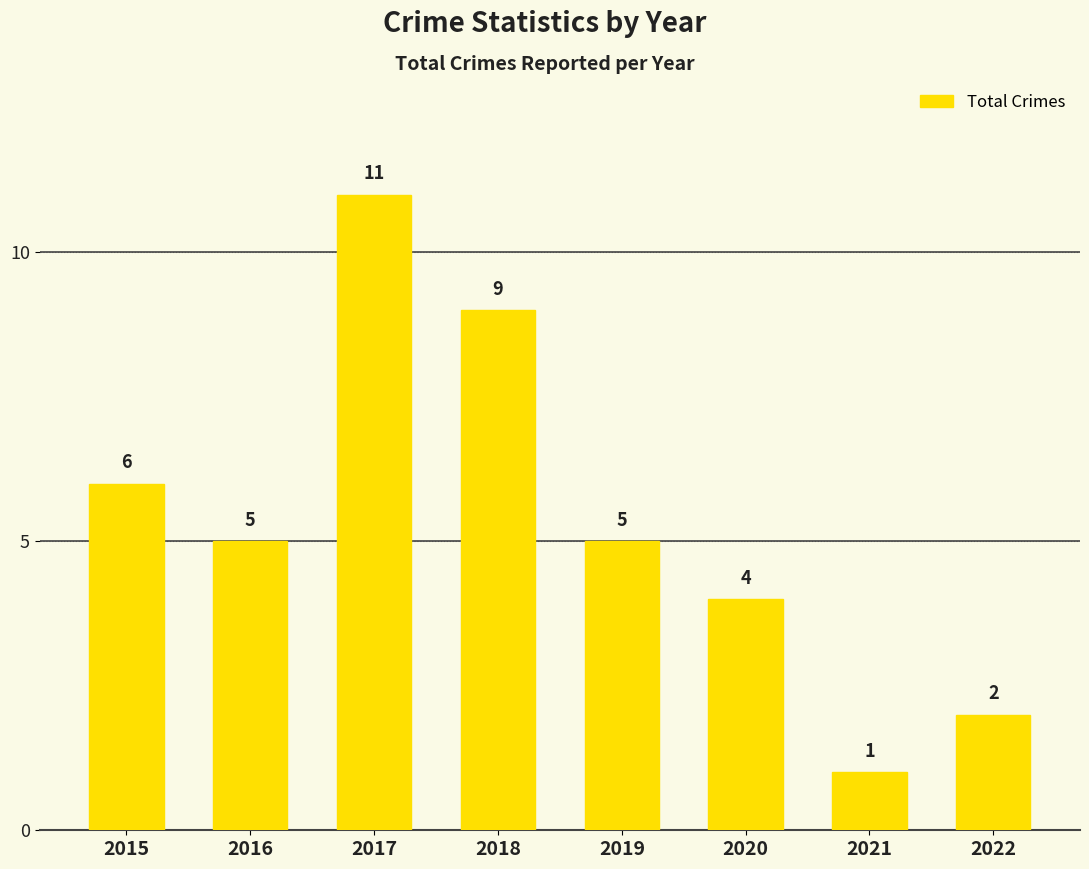

What is the difference between the maximum and minimum values?

10